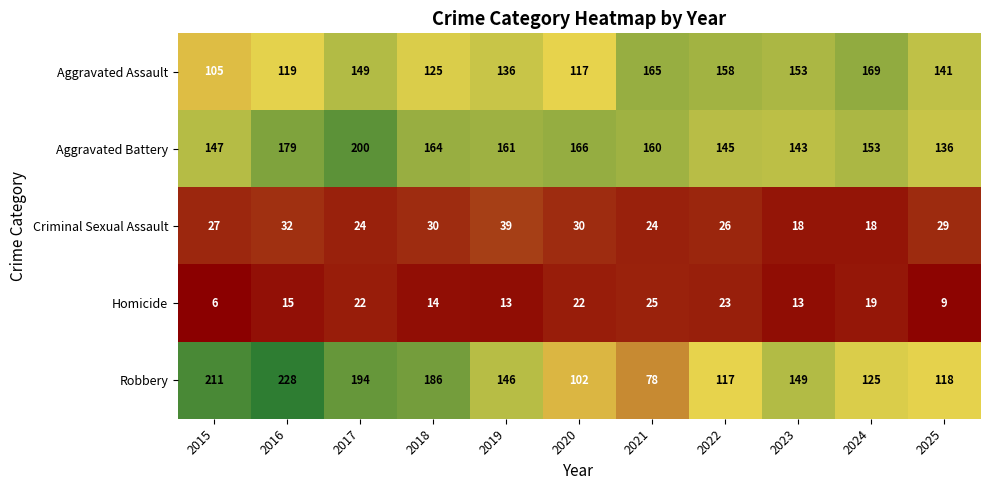

At 2021, list the series in order from largest to smallest.

Aggravated Assault, Aggravated Battery, Robbery, Homicide, Criminal Sexual Assault